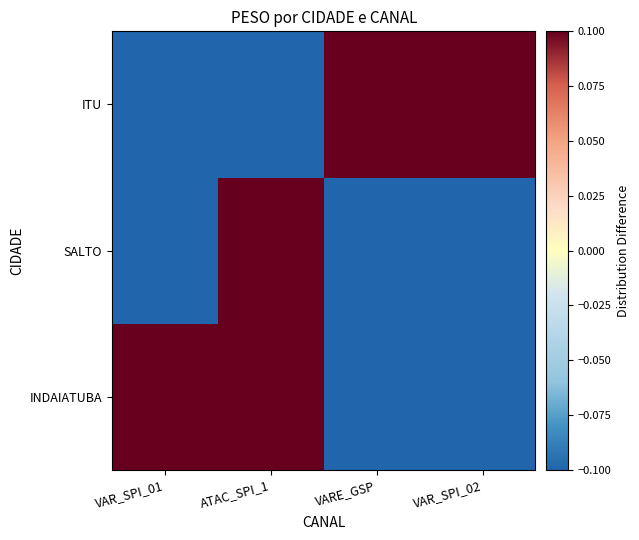

At which category is the sum across all series the highest?

ATAC_SPI_1